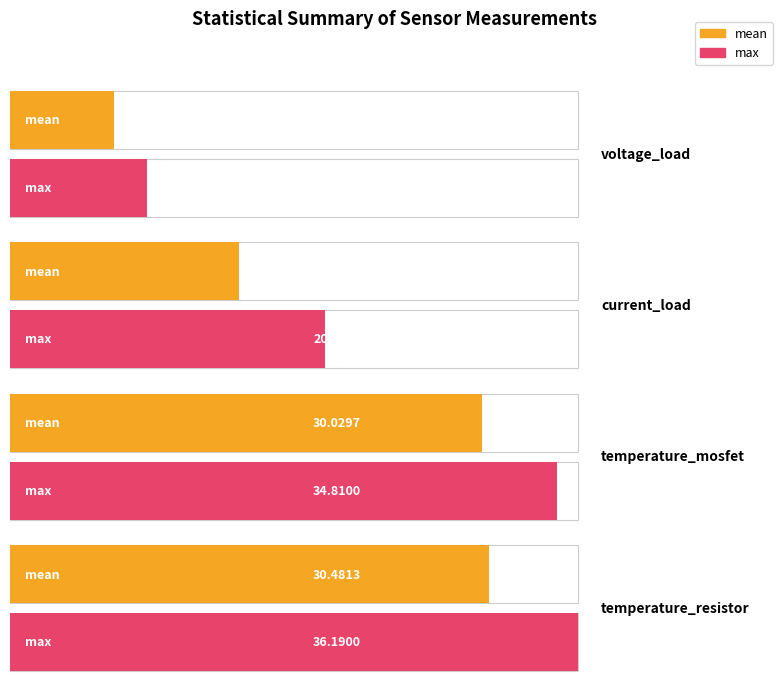

What is the difference between the max values at temperature_resistor and temperature_mosfet?

1.4